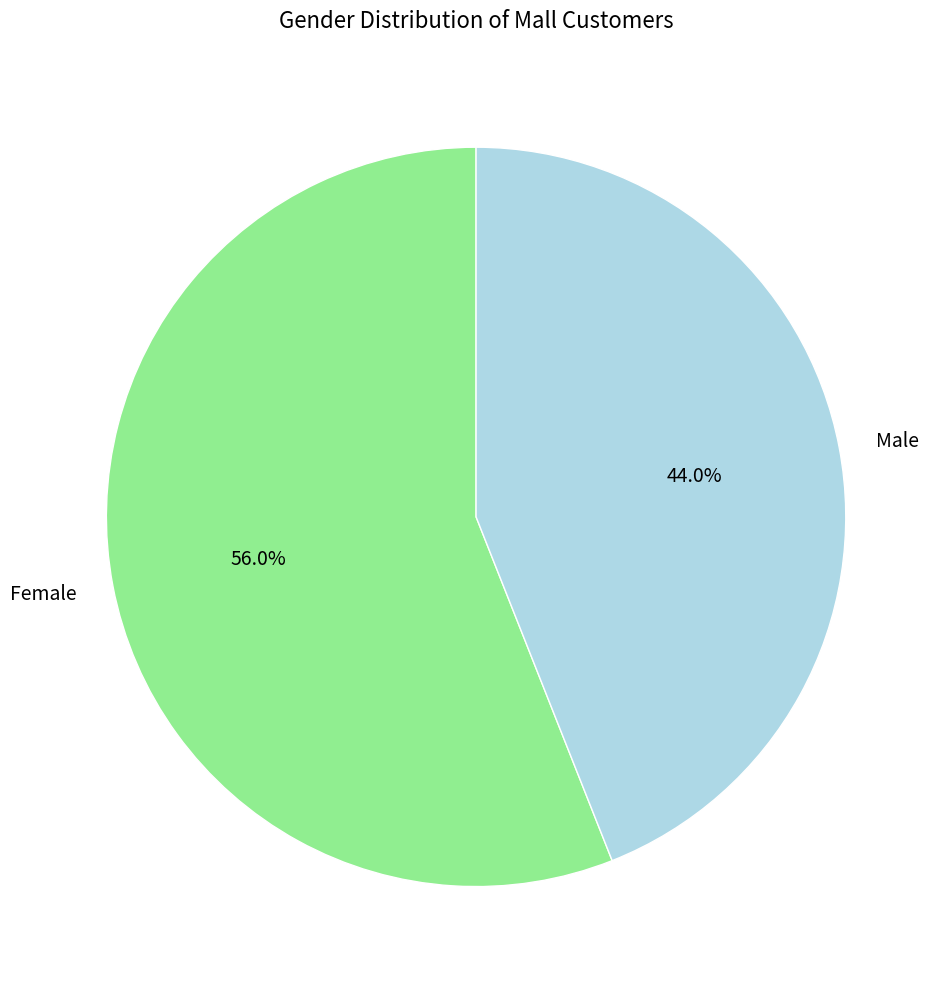

Which has a higher value, Male or Female?

Female